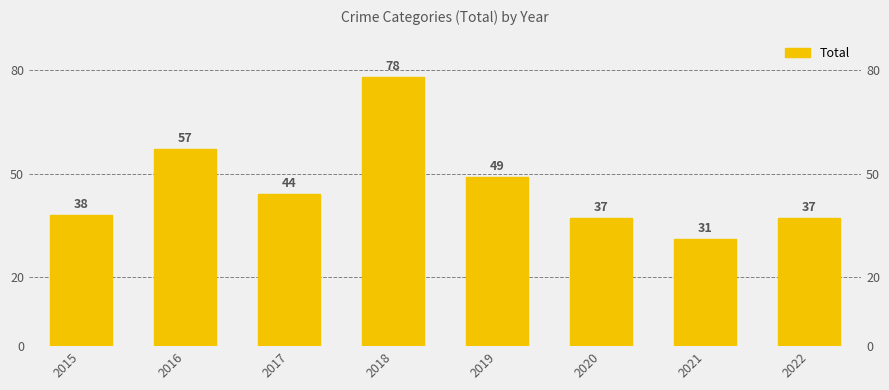

What is the value of the 2nd bar from the left?

57